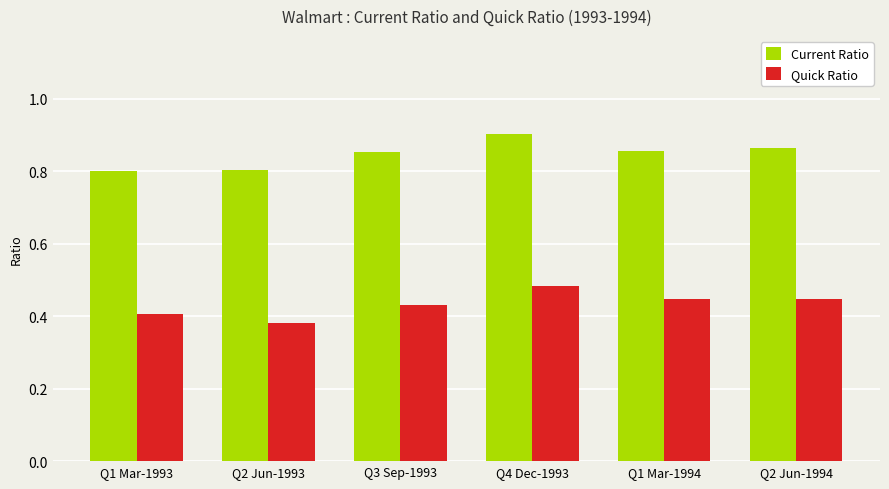

Between Q3 Sep-1993 and Q4 Dec-1993, which series saw the biggest shift?

Quick Ratio